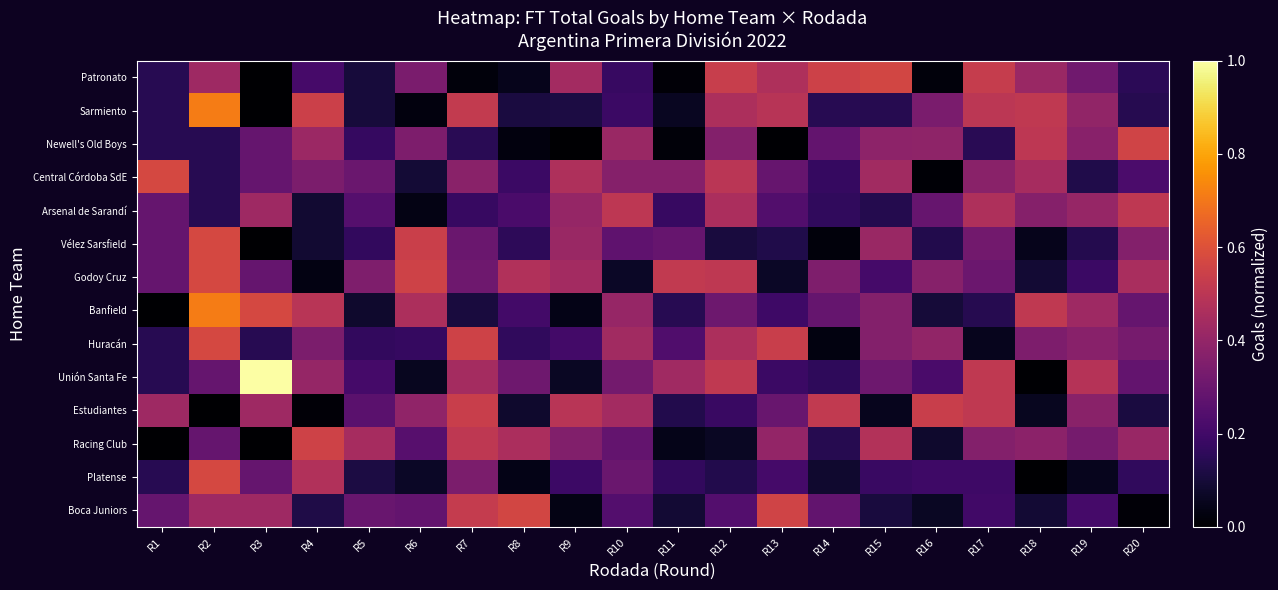

What is the difference between the highest and lowest values at R1?

0.6